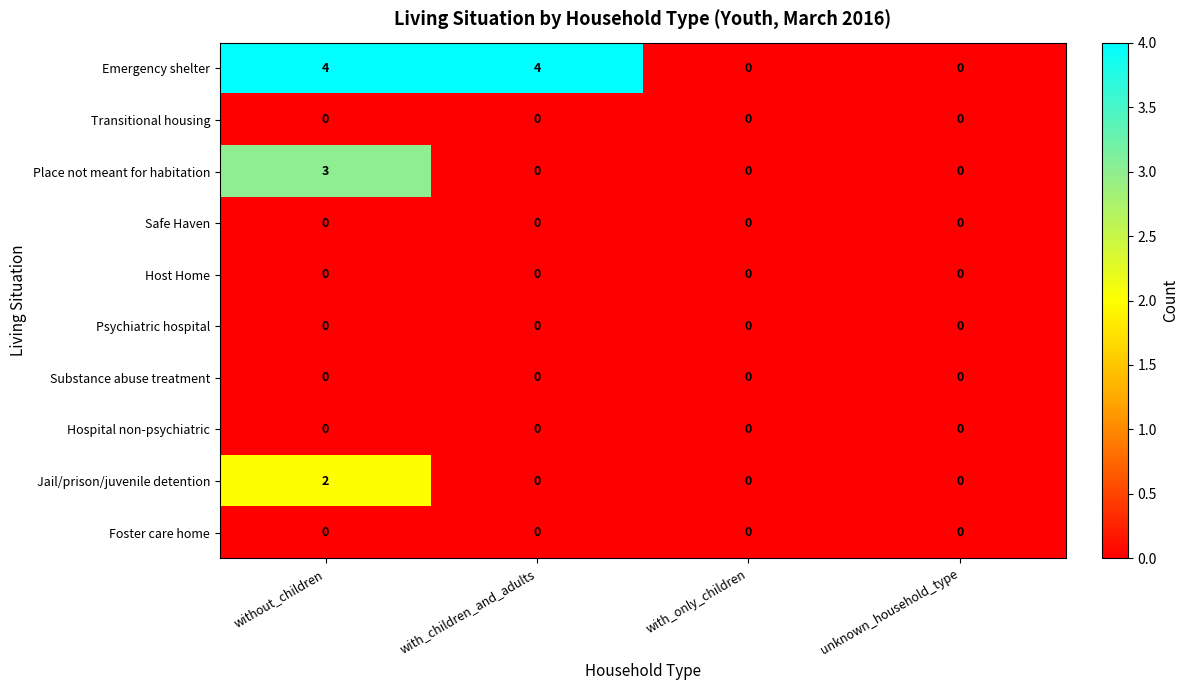

At which category is the sum across all series the highest?

without_children